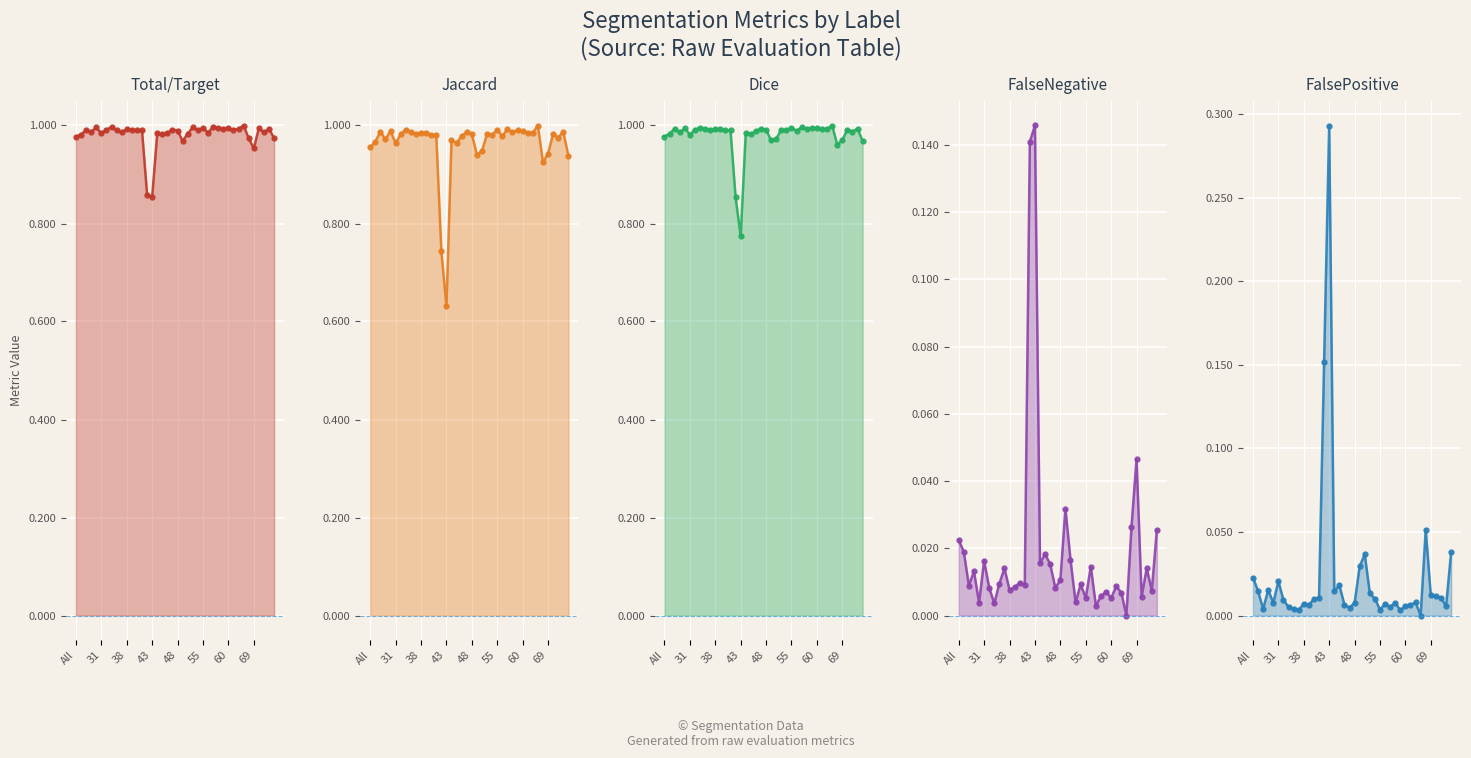

How many lines are shown in the chart?

5